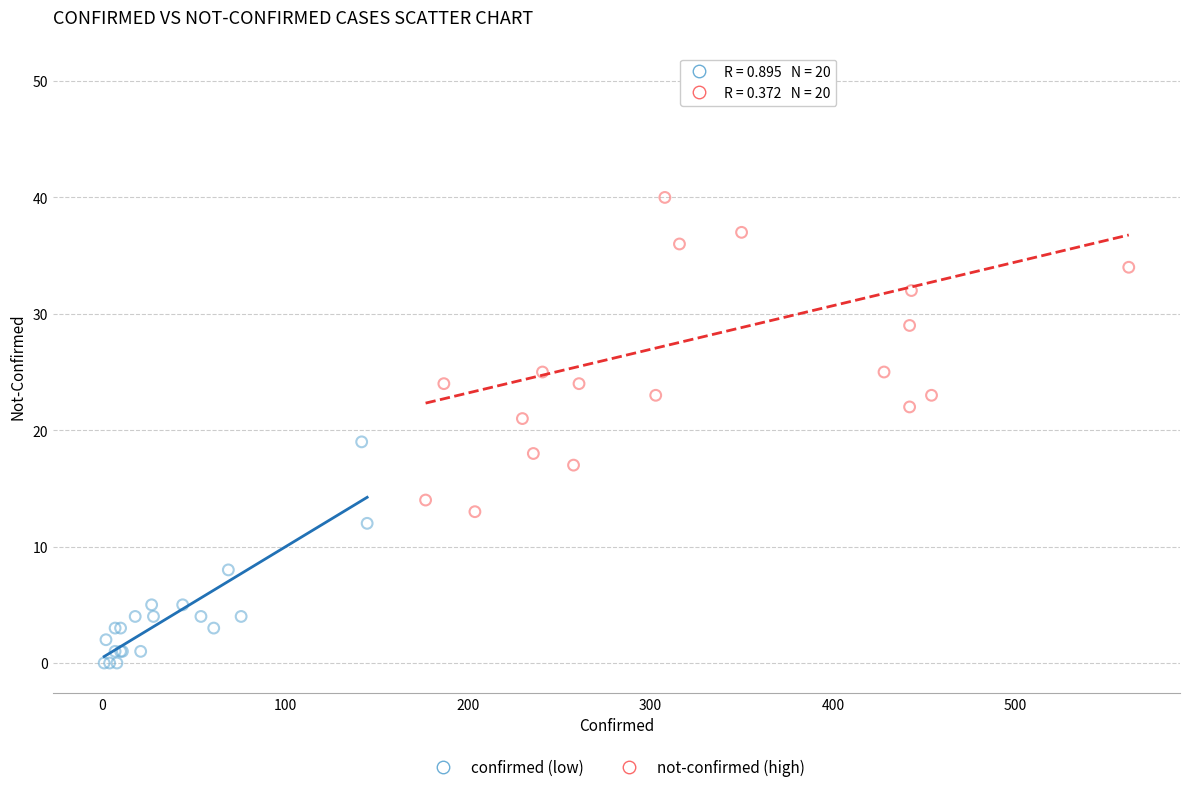

Which series contains the lowest Y value?

confirmed (low)